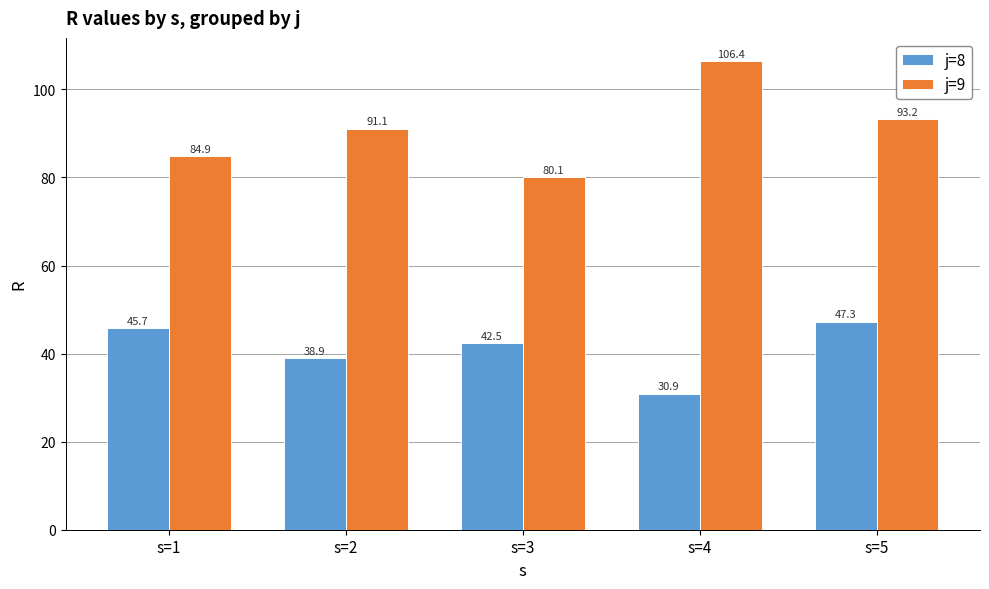

Where is j=9 nearest to the value 93?

s=5